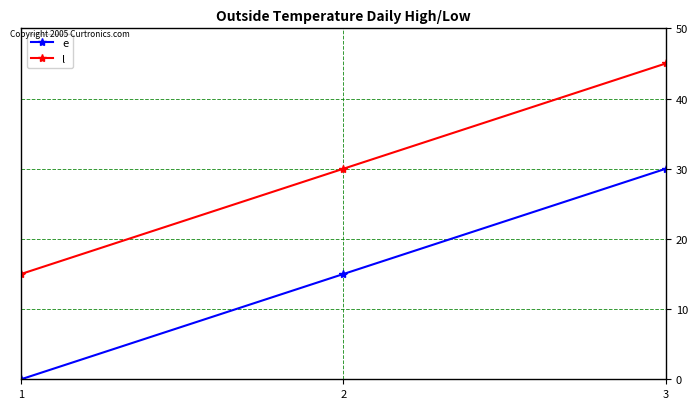

Which category has the lowest value in the e series?

1